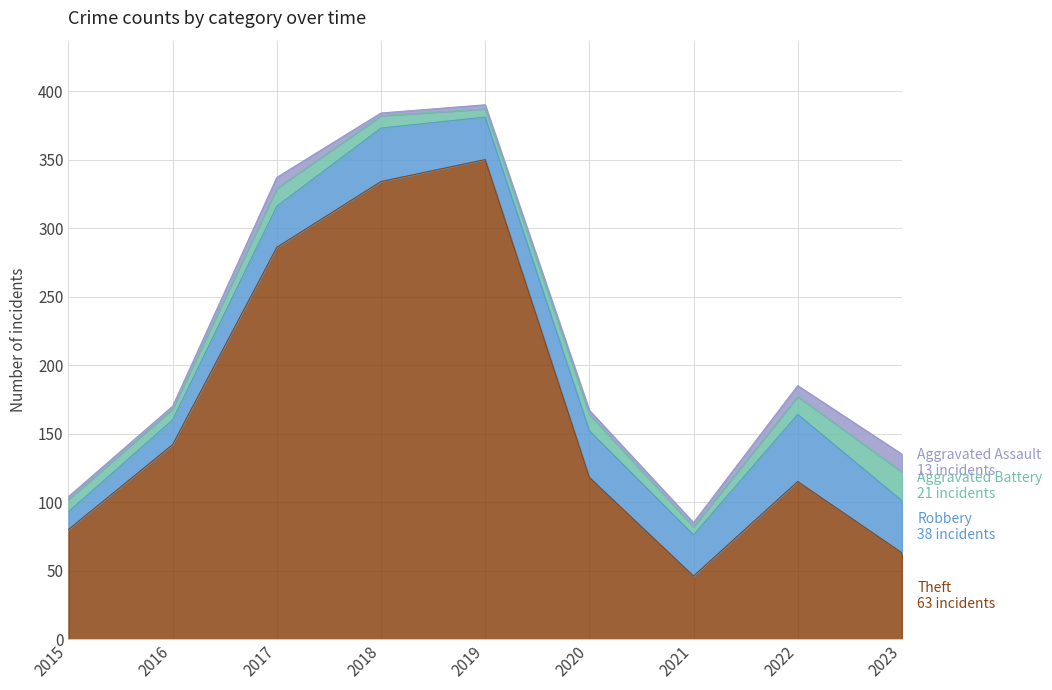

True or false: Aggravated Assault and Aggravated Battery cross at least once.

False